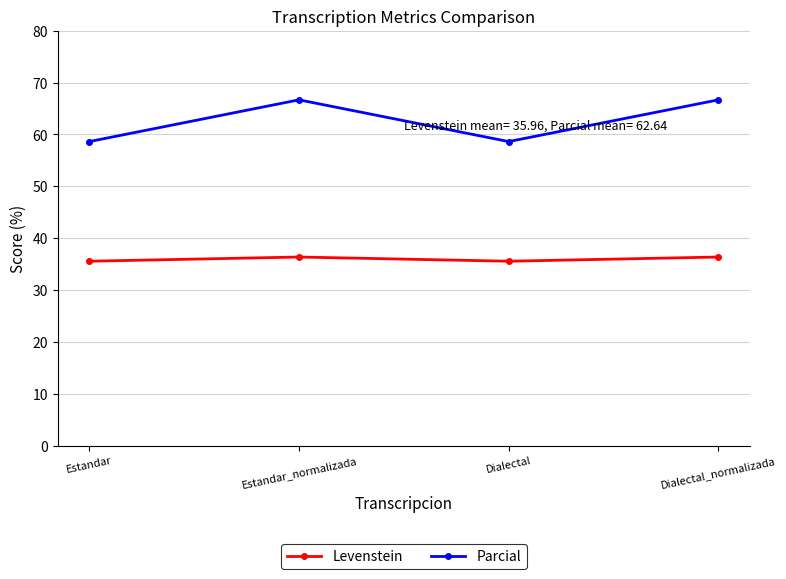

True or false: Levenstein has more than 2 interior local peaks.

False